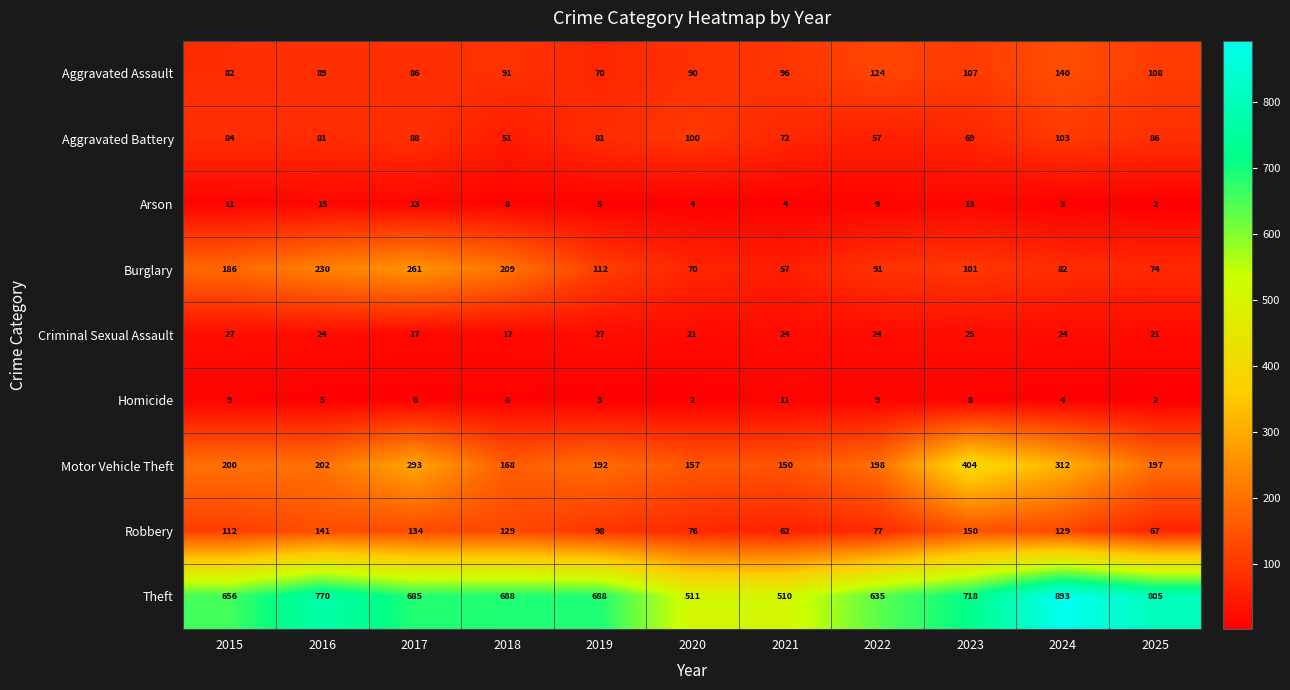

What is the difference between the second highest and second lowest values in the Robbery series?

74